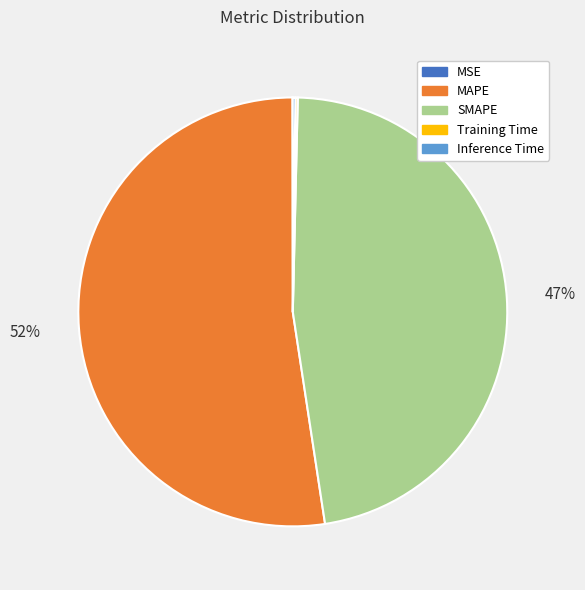

The MAPE slice represents 40% of the pie. True or false?

False